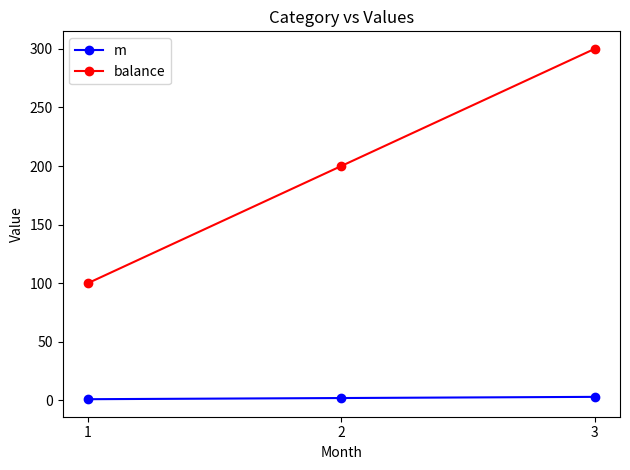

At 3, list the series in order from smallest to largest.

m, balance